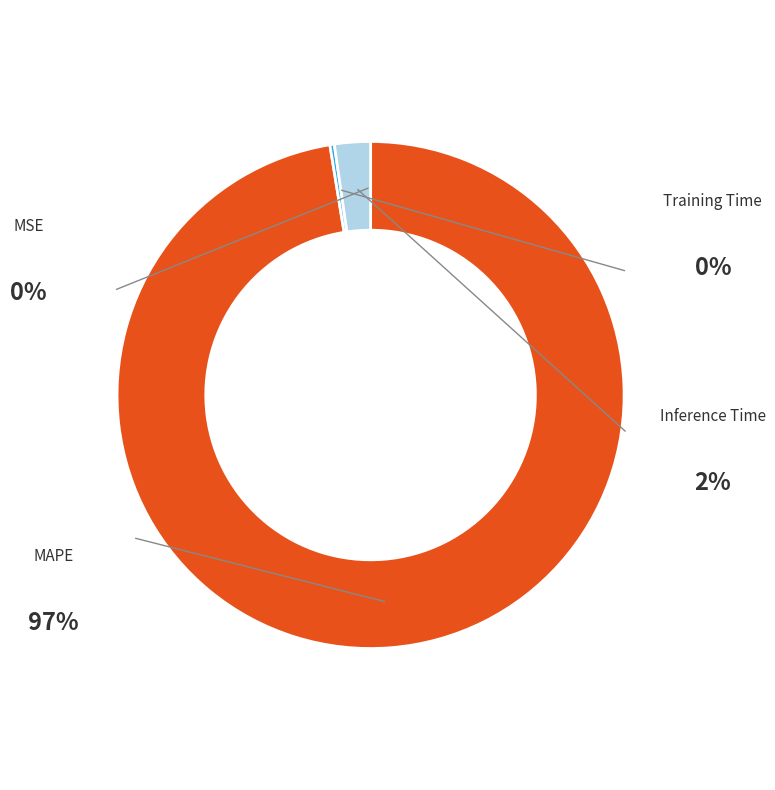

What is the total percentage of Inference Time and Training Time?

2.6%